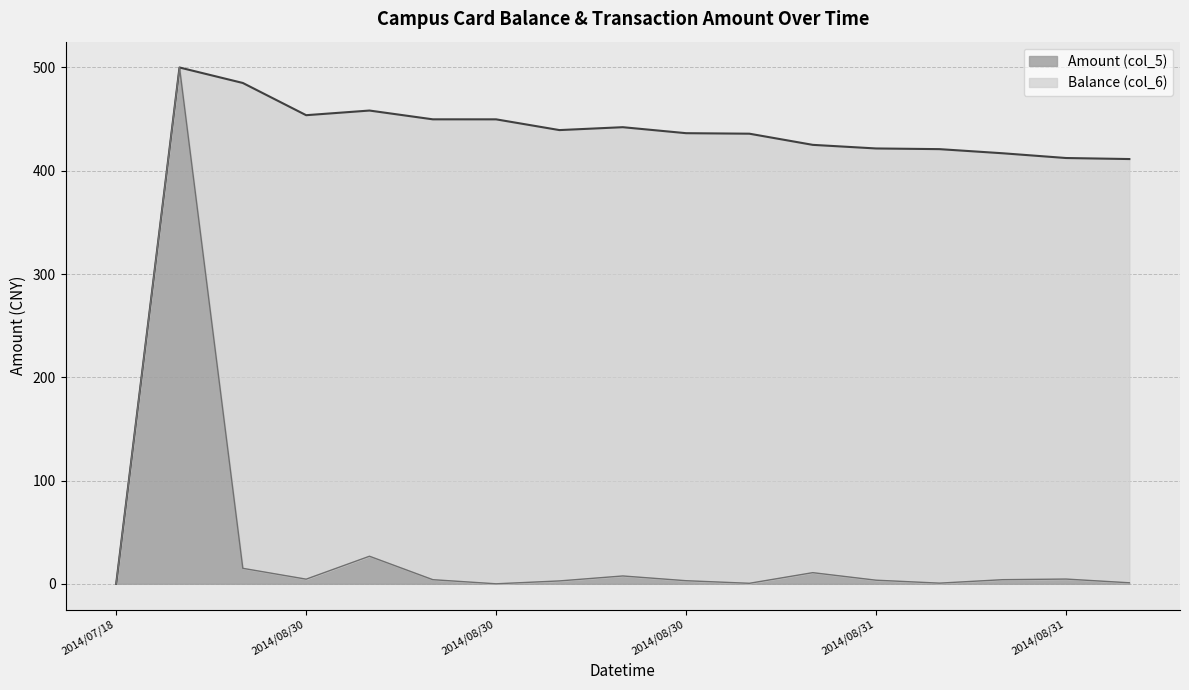

Between 2014/08/30 17:54:11 and 2014/08/30 17:15:52, which is larger?

2014/08/30 17:15:52